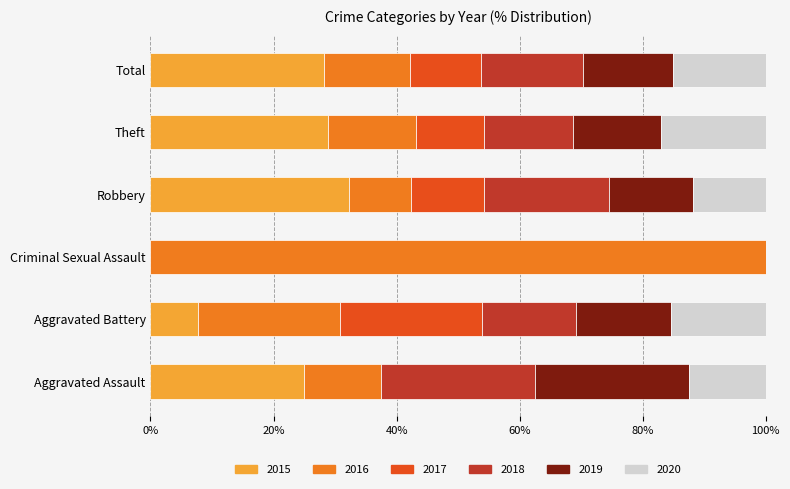

What is the total value across all series at Theft?

100.0